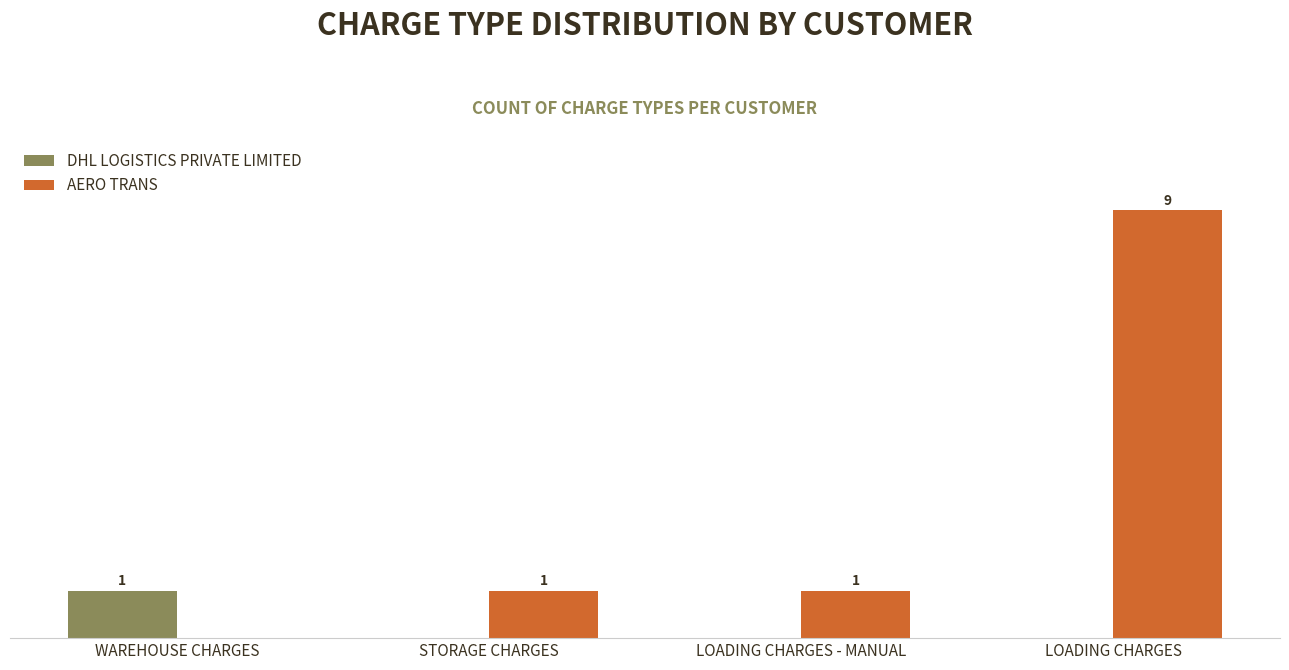

Which category has the highest value across all series?

LOADING CHARGES